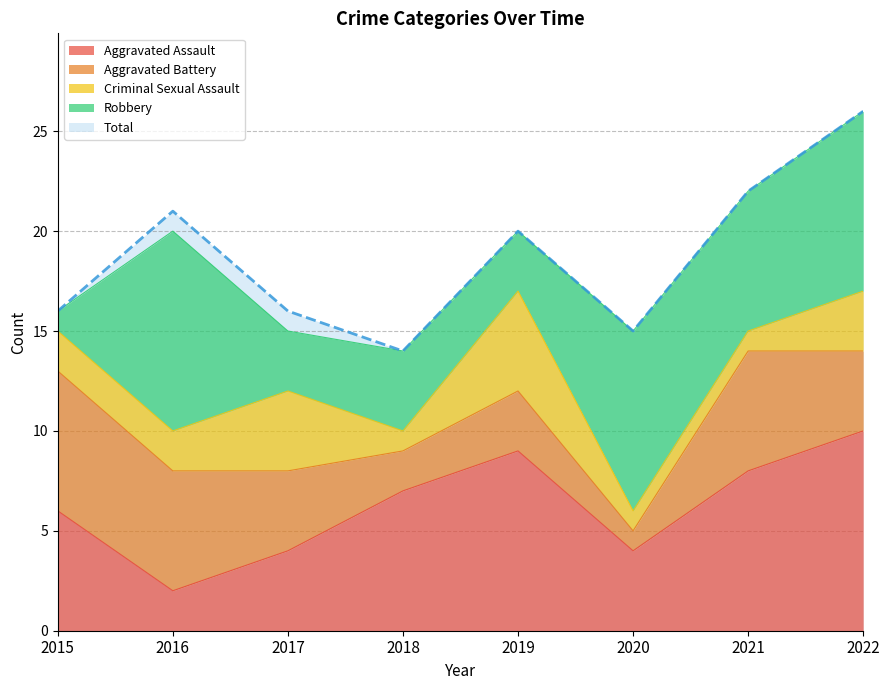

What are all the series names shown in the legend?

Aggravated Assault, Aggravated Battery, Criminal Sexual Assault, Robbery, Total